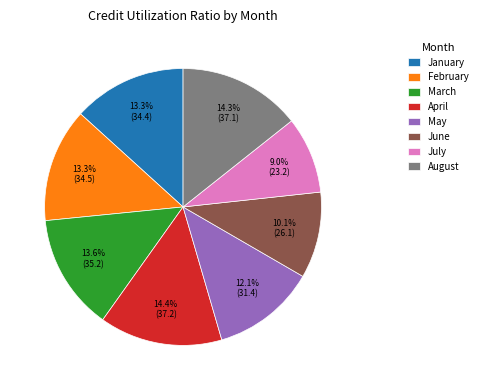

Is the sum of March and June greater than half?

No